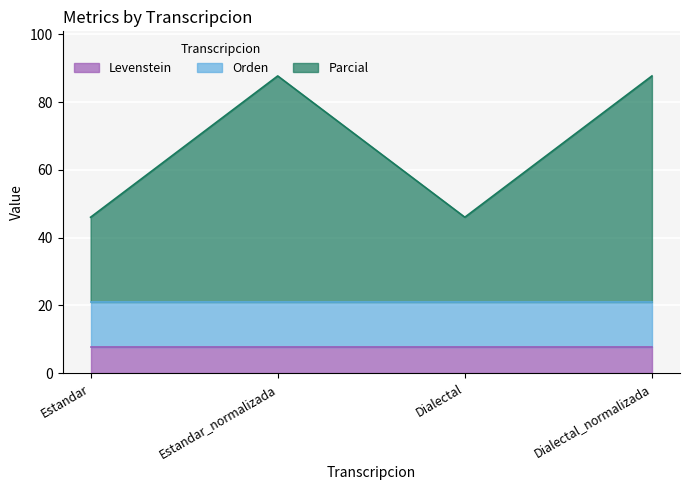

Rank the series by their maximum value, from highest to lowest.

Parcial, Orden, Levenstein